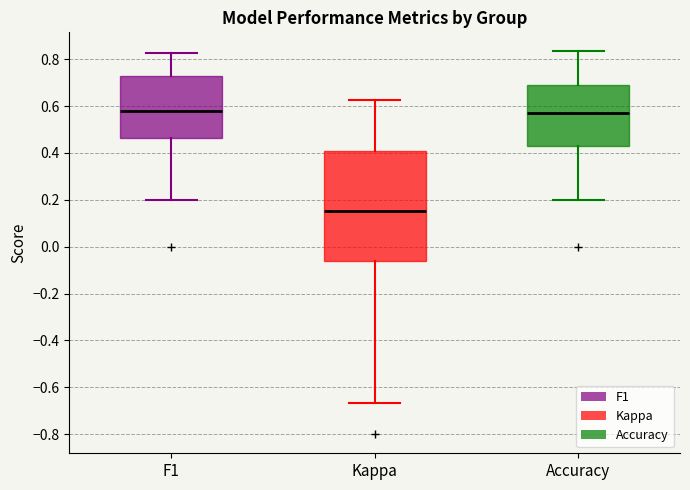

Which box is the tallest, from its lower edge to its upper edge?

Kappa